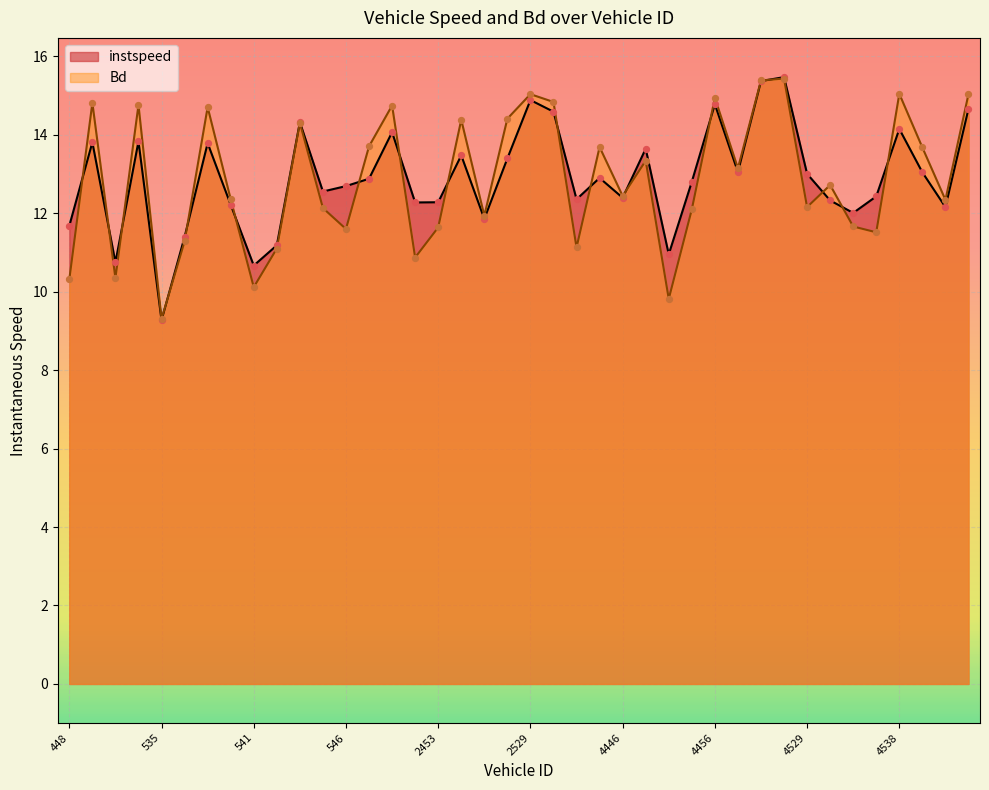

What is the total value across all series at 528?

21.1